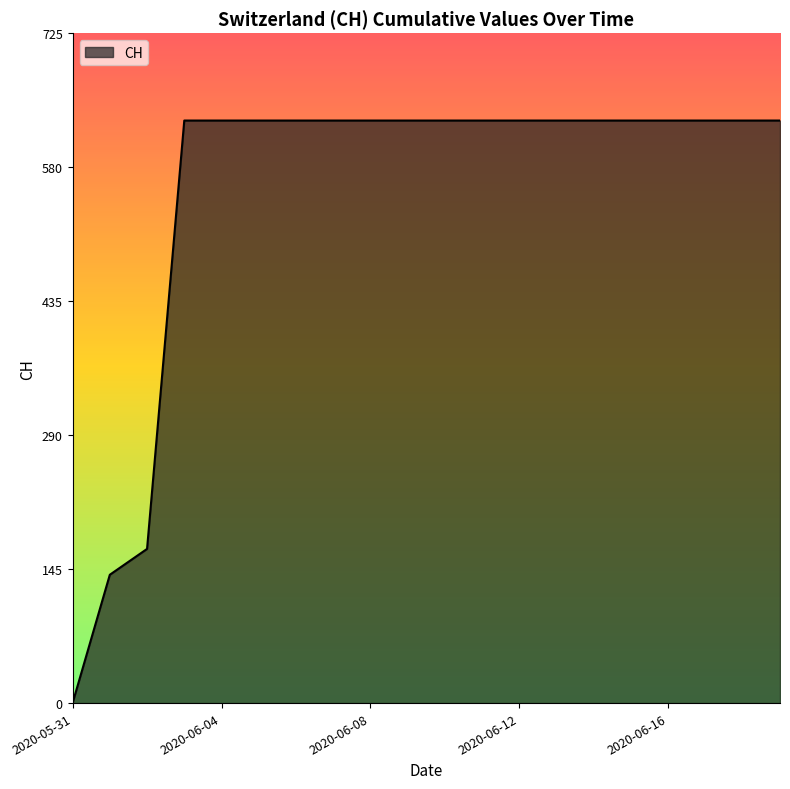

What is the greatest value displayed?

631